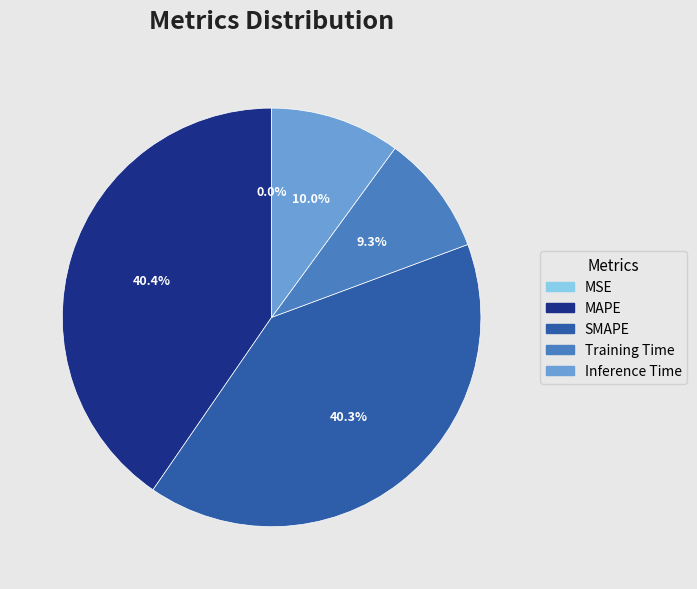

Which slice is the smallest?

MSE